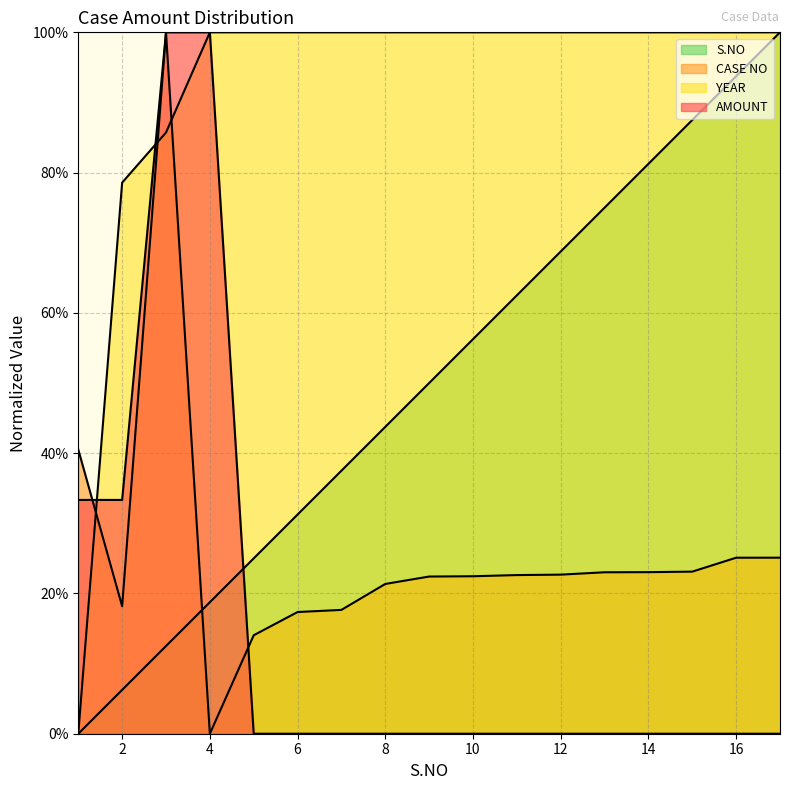

Read the S.NO value at 4.

18.7